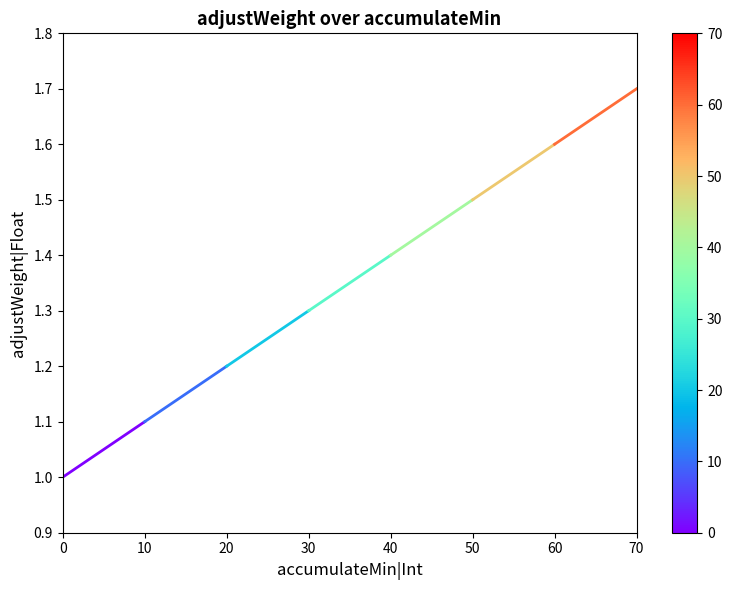

The value at 0 is 1.0. True or false?

True